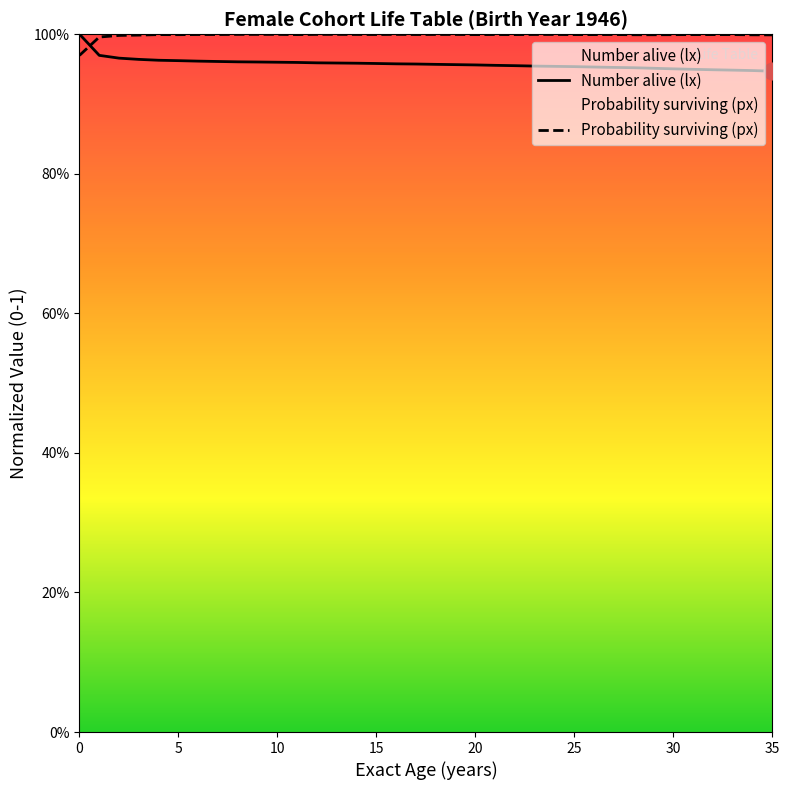

List the series in order of their overall mean, lowest first.

Number alive (lx), Probability surviving (px)